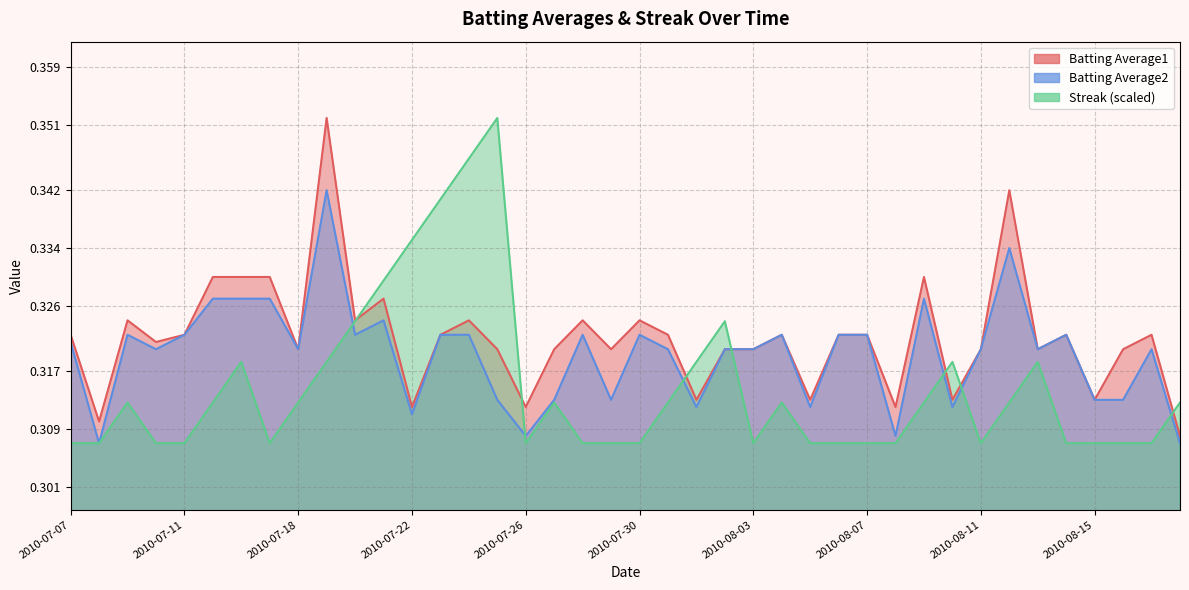

Reading left to right, transcribe all the data shown in this chart.

Batting Average1: 2010-07-07=0.3	2010-07-08=0.3	2010-07-09=0.3	2010-07-10=0.3	2010-07-11=0.3	2010-07-15=0.3	2010-07-16=0.3	2010-07-17=0.3	2010-07-18=0.3	2010-07-19=0.4	2010-07-20=0.3	2010-07-21=0.3	2010-07-22=0.3	2010-07-23=0.3	2010-07-24=0.3	2010-07-25=0.3	2010-07-26=0.3	2010-07-27=0.3	2010-07-28=0.3	2010-07-29=0.3	2010-07-30=0.3	2010-07-31=0.3	2010-08-01=0.3	2010-08-02=0.3	2010-08-03=0.3	2010-08-04=0.3	2010-08-05=0.3	2010-08-06=0.3	2010-08-07=0.3	2010-08-08=0.3	2010-08-09=0.3	2010-08-10=0.3	2010-08-11=0.3	2010-08-12=0.3	2010-08-13=0.3	2010-08-14=0.3	2010-08-15=0.3	2010-08-16=0.3	2010-08-17=0.3	2010-08-18=0.3
Batting Average2: 2010-07-07=0.3	2010-07-08=0.3	2010-07-09=0.3	2010-07-10=0.3	2010-07-11=0.3	2010-07-15=0.3	2010-07-16=0.3	2010-07-17=0.3	2010-07-18=0.3	2010-07-19=0.3	2010-07-20=0.3	2010-07-21=0.3	2010-07-22=0.3	2010-07-23=0.3	2010-07-24=0.3	2010-07-25=0.3	2010-07-26=0.3	2010-07-27=0.3	2010-07-28=0.3	2010-07-29=0.3	2010-07-30=0.3	2010-07-31=0.3	2010-08-01=0.3	2010-08-02=0.3	2010-08-03=0.3	2010-08-04=0.3	2010-08-05=0.3	2010-08-06=0.3	2010-08-07=0.3	2010-08-08=0.3	2010-08-09=0.3	2010-08-10=0.3	2010-08-11=0.3	2010-08-12=0.3	2010-08-13=0.3	2010-08-14=0.3	2010-08-15=0.3	2010-08-16=0.3	2010-08-17=0.3	2010-08-18=0.3
Streak: 2010-07-07=0.3	2010-07-08=0.3	2010-07-09=0.3	2010-07-10=0.3	2010-07-11=0.3	2010-07-15=0.3	2010-07-16=0.3	2010-07-17=0.3	2010-07-18=0.3	2010-07-19=0.3	2010-07-20=0.3	2010-07-21=0.3	2010-07-22=0.3	2010-07-23=0.3	2010-07-24=0.3	2010-07-25=0.4	2010-07-26=0.3	2010-07-27=0.3	2010-07-28=0.3	2010-07-29=0.3	2010-07-30=0.3	2010-07-31=0.3	2010-08-01=0.3	2010-08-02=0.3	2010-08-03=0.3	2010-08-04=0.3	2010-08-05=0.3	2010-08-06=0.3	2010-08-07=0.3	2010-08-08=0.3	2010-08-09=0.3	2010-08-10=0.3	2010-08-11=0.3	2010-08-12=0.3	2010-08-13=0.3	2010-08-14=0.3	2010-08-15=0.3	2010-08-16=0.3	2010-08-17=0.3	2010-08-18=0.3